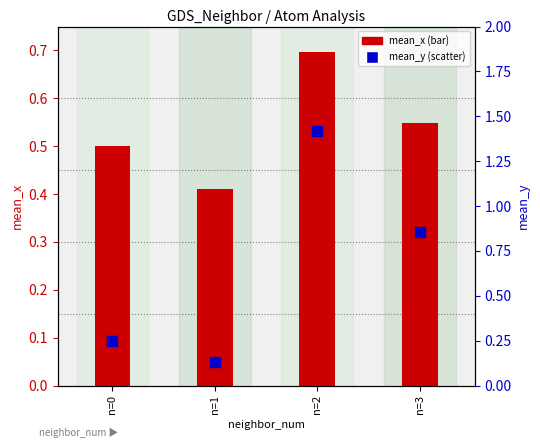

Which series reaches the minimum Y coordinate?

mean_y